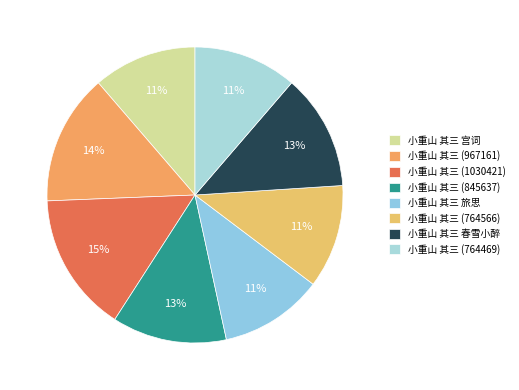

Which slice is the largest?

小重山 其三 (1030421)